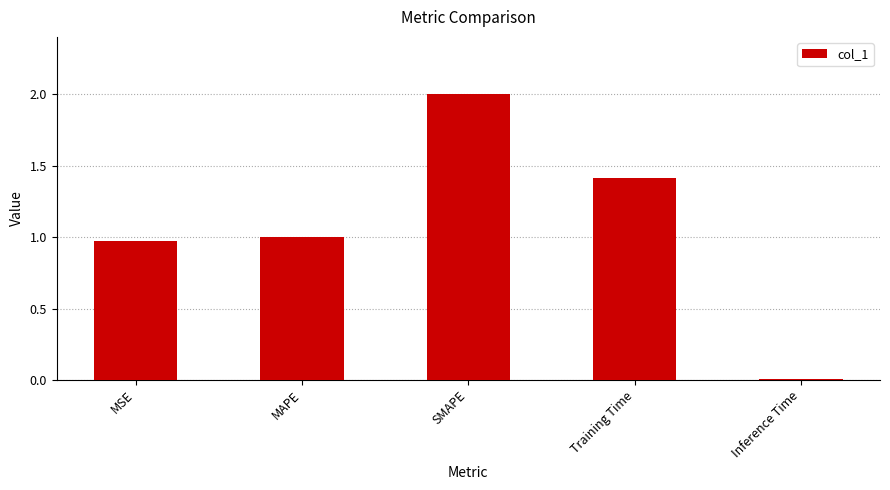

The value at Training Time is 1.9. True or false?

False